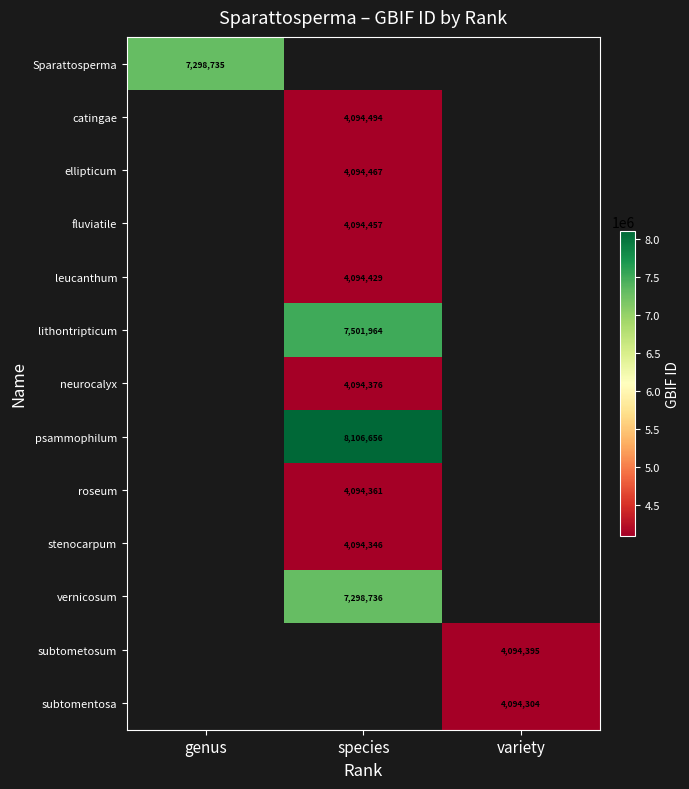

Is it true that subtometosum equals 6670562 at variety?

False